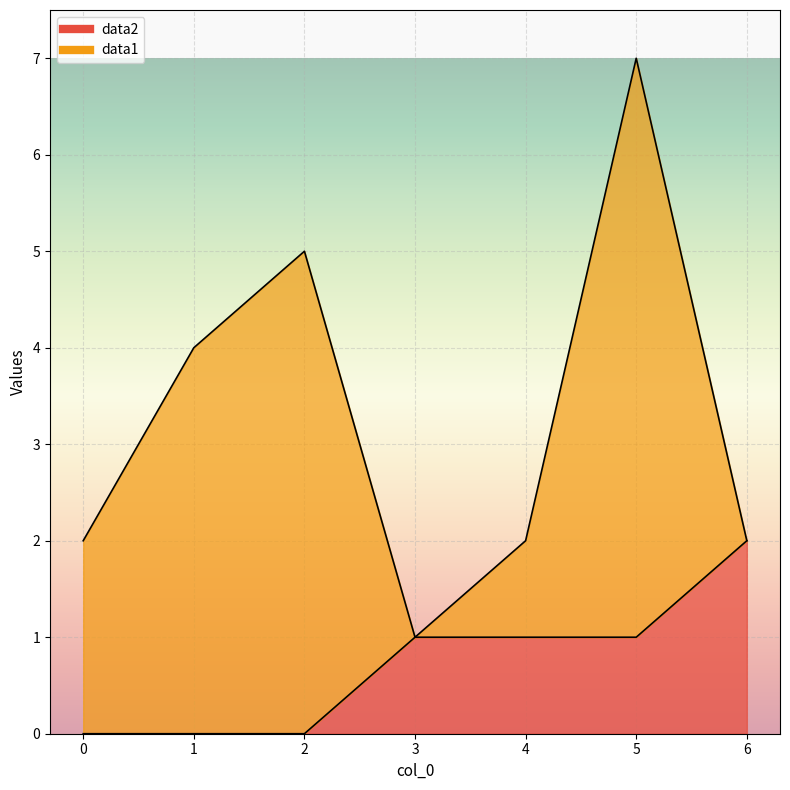

At which label does the data first exceed 1?

6